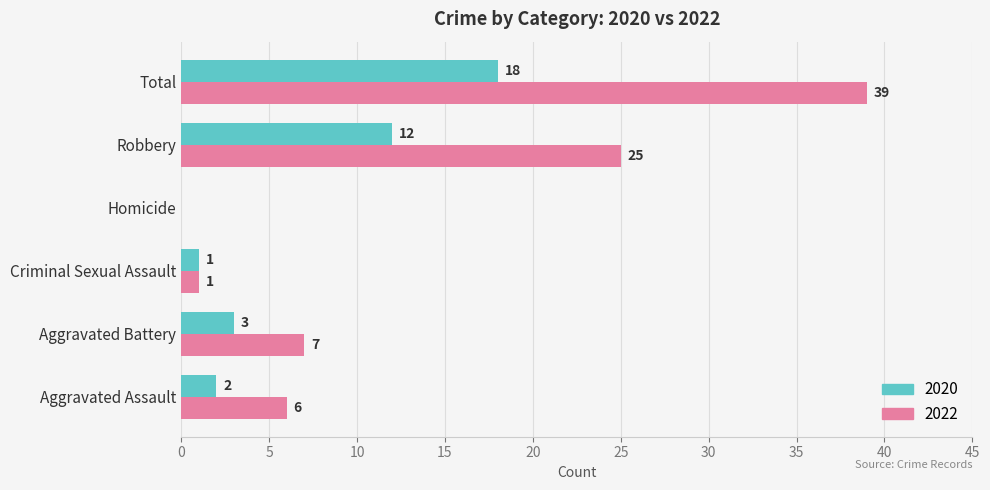

True or false: 2020 has a value of 21 at Robbery.

False